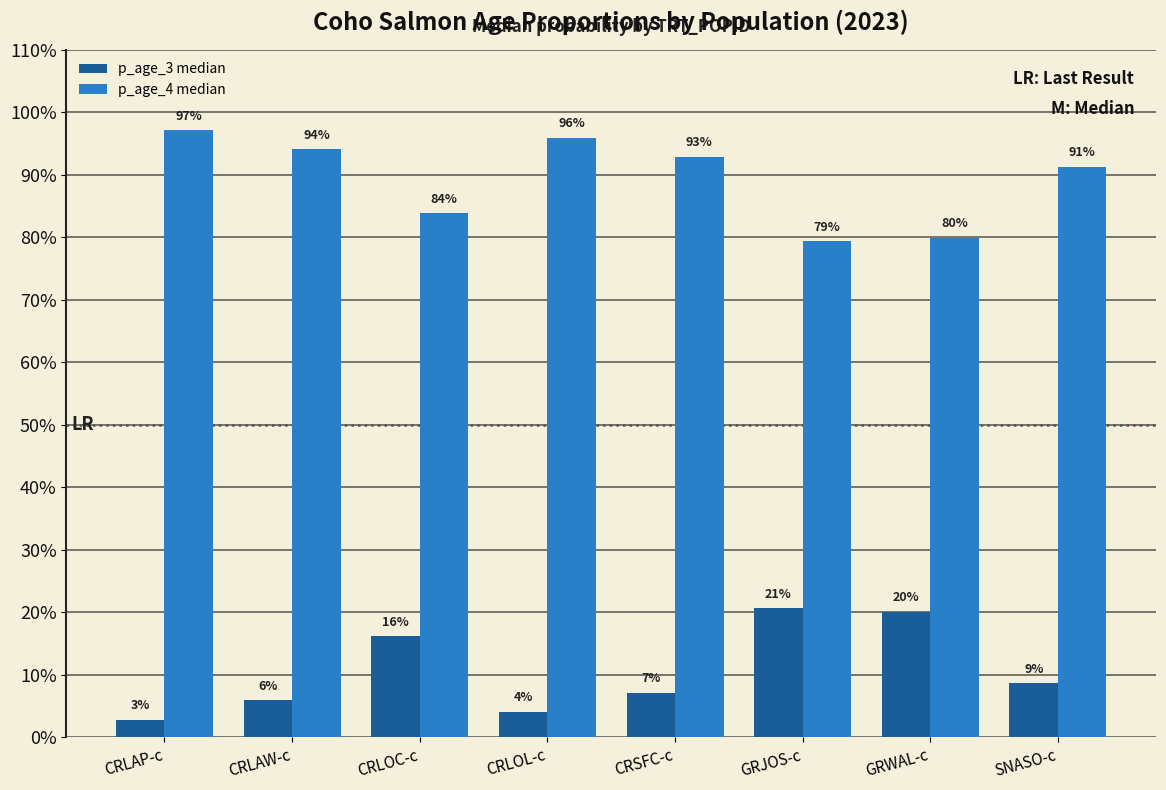

Reading left to right, what are all the values shown in this chart?

p_age_3 median: 0.0	0.1	0.2	0.0	0.1	0.2	0.2	0.1
p_age_4 median: 1.0	0.9	0.8	1.0	0.9	0.8	0.8	0.9